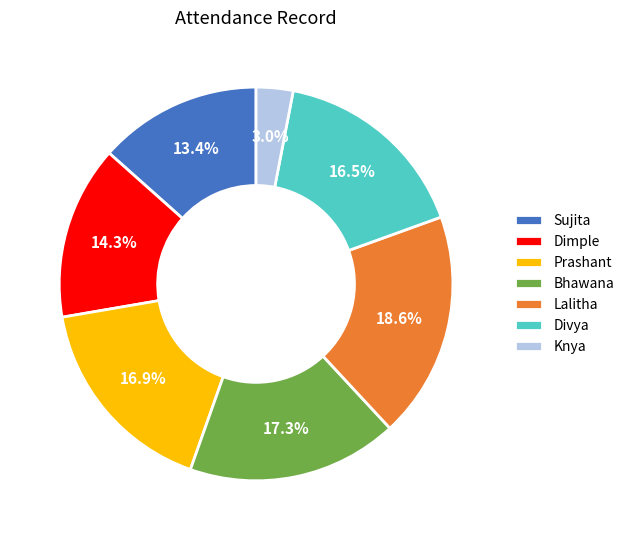

Does Knya account for over 50% of the chart?

No